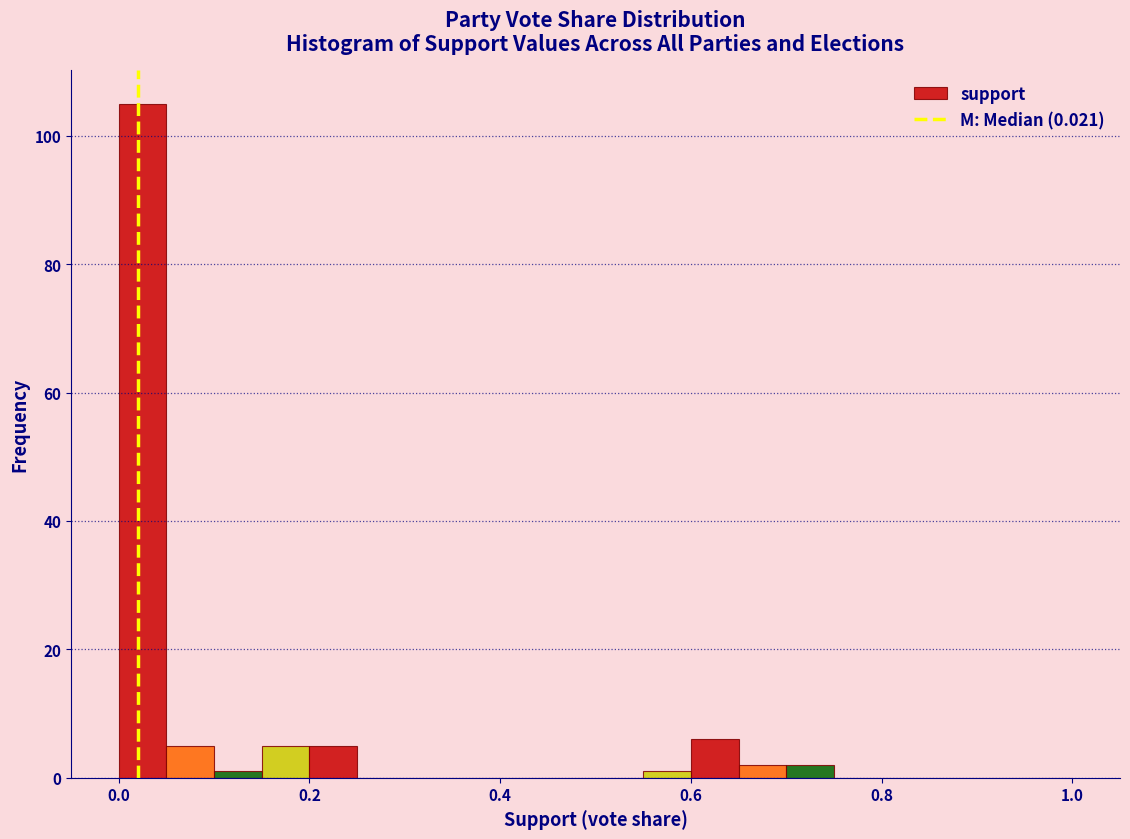

Around what value on the x-axis is the tallest bar? Give the approximate position of its centre, as read against the axis.

0.02